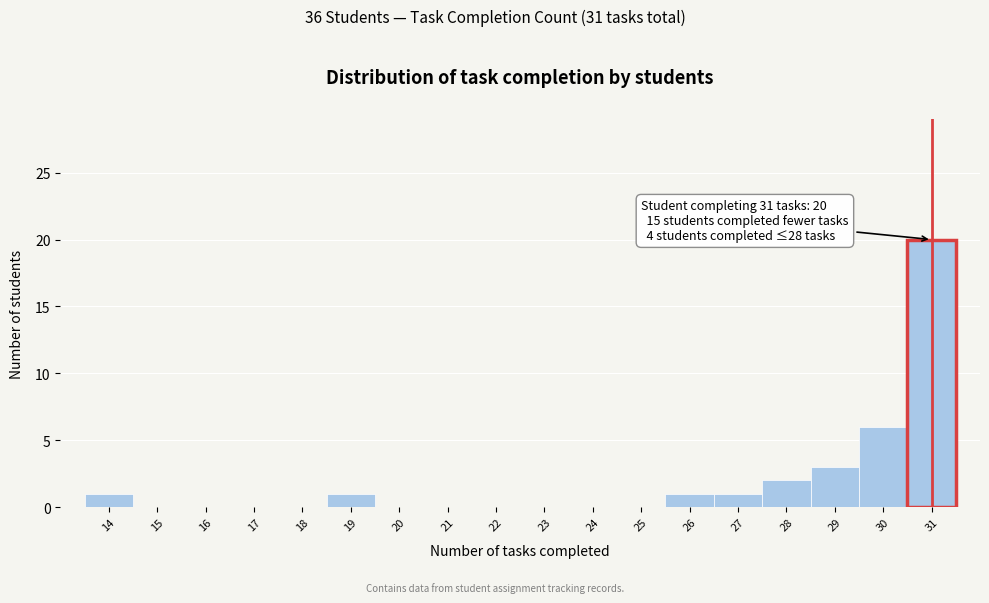

Which range on the x-axis has the tallest bar?

30.5 to 31.5